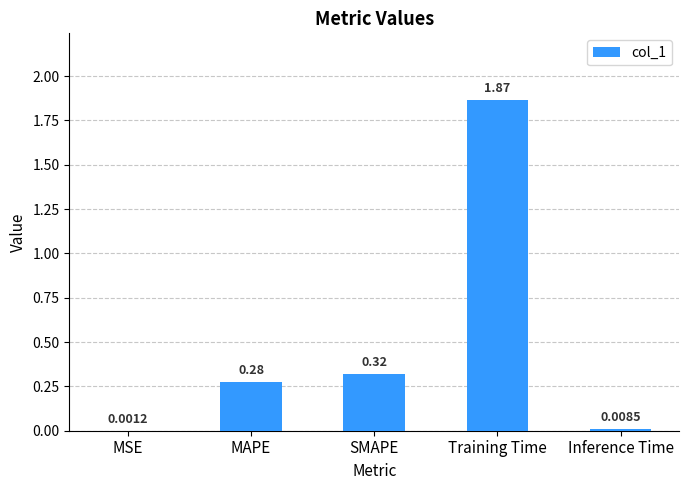

What is the sum of all values?

2.5